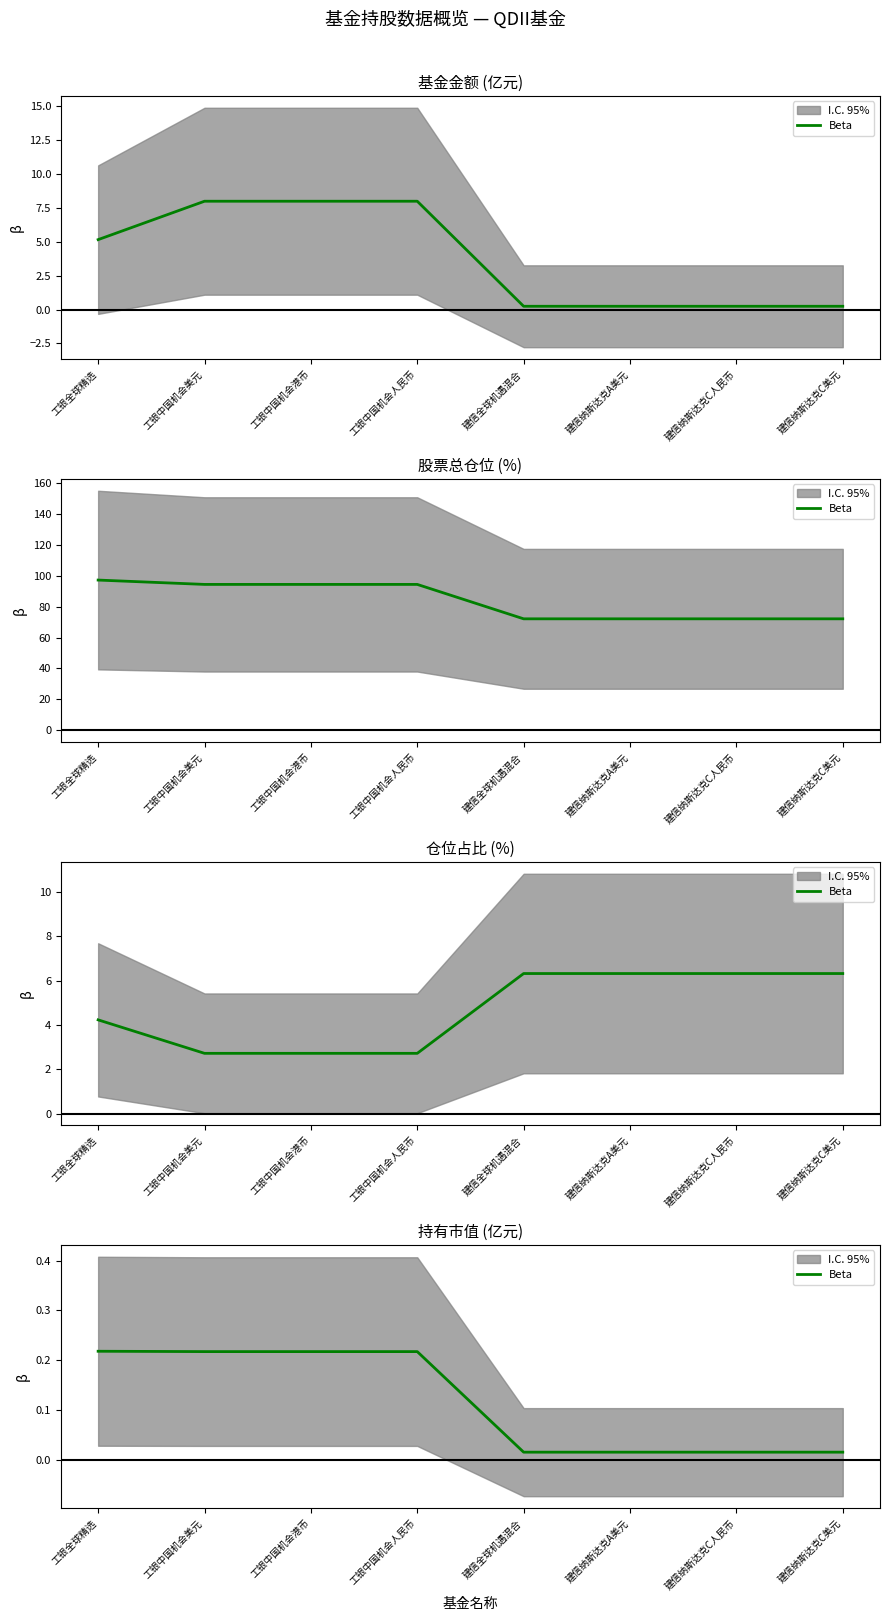

How many lines are shown in the chart?

1